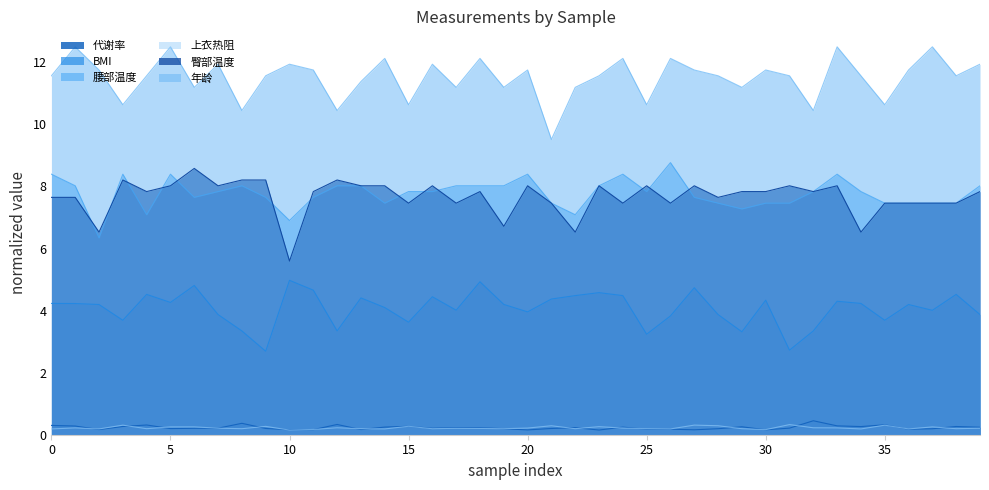

Is the value of 年龄 at 25 greater than the value of BMI at 24?

Yes